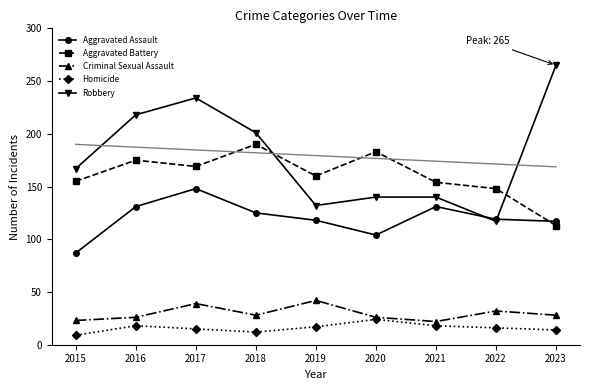

What is the value of the Homicide point at the 2nd from the left?

18